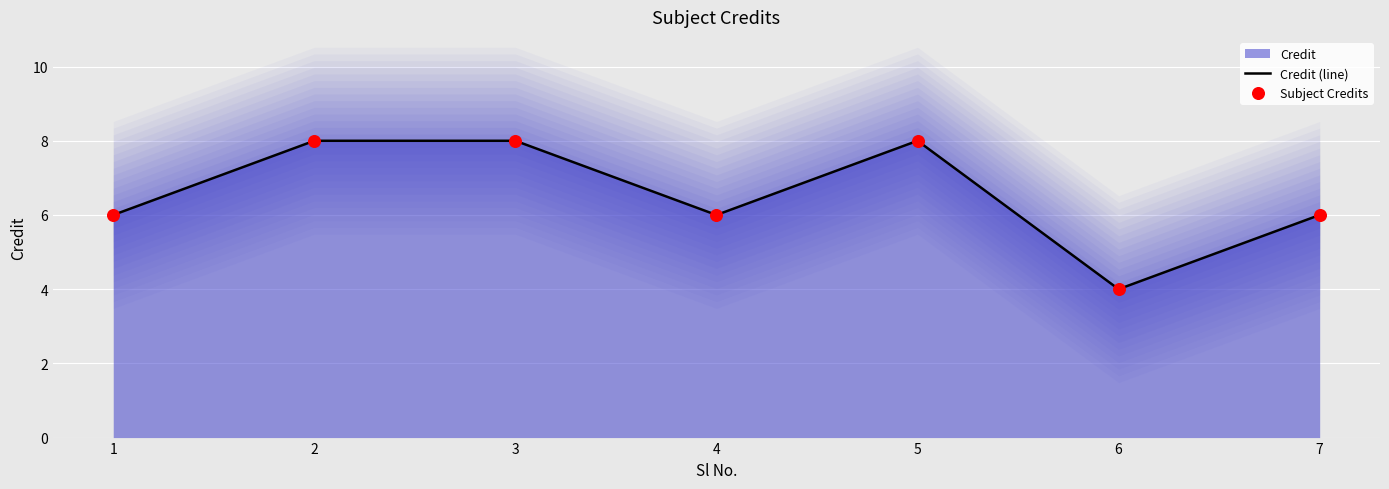

Is the value of Subject Credits at 3 greater than the value of Credit (line) at 7?

Yes